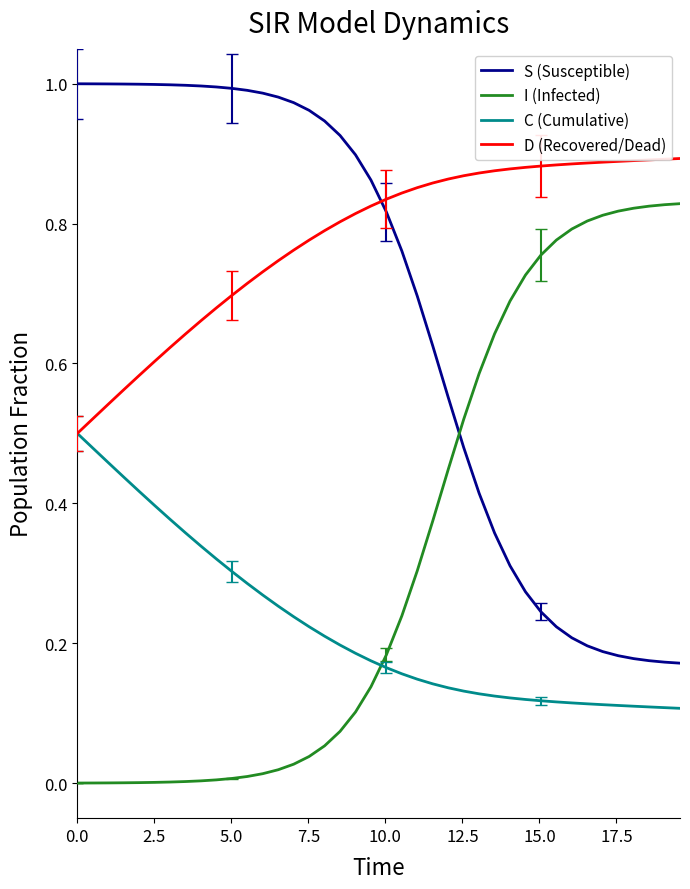

True or false: S (Susceptible) and C (Cumulative) cross at least once.

False